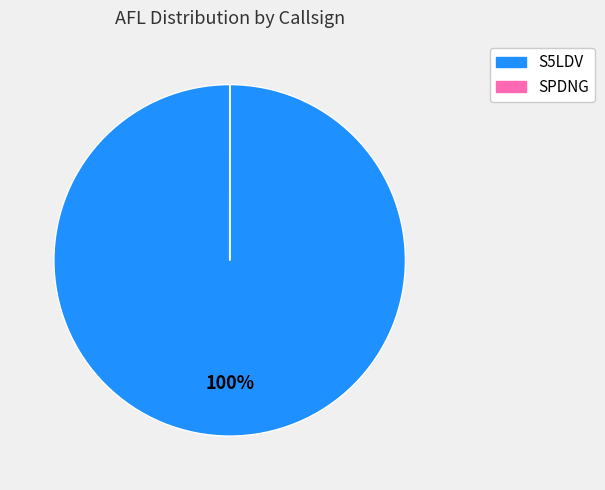

To the nearest percent, what is the difference between the largest and smallest slice percentages?

100%